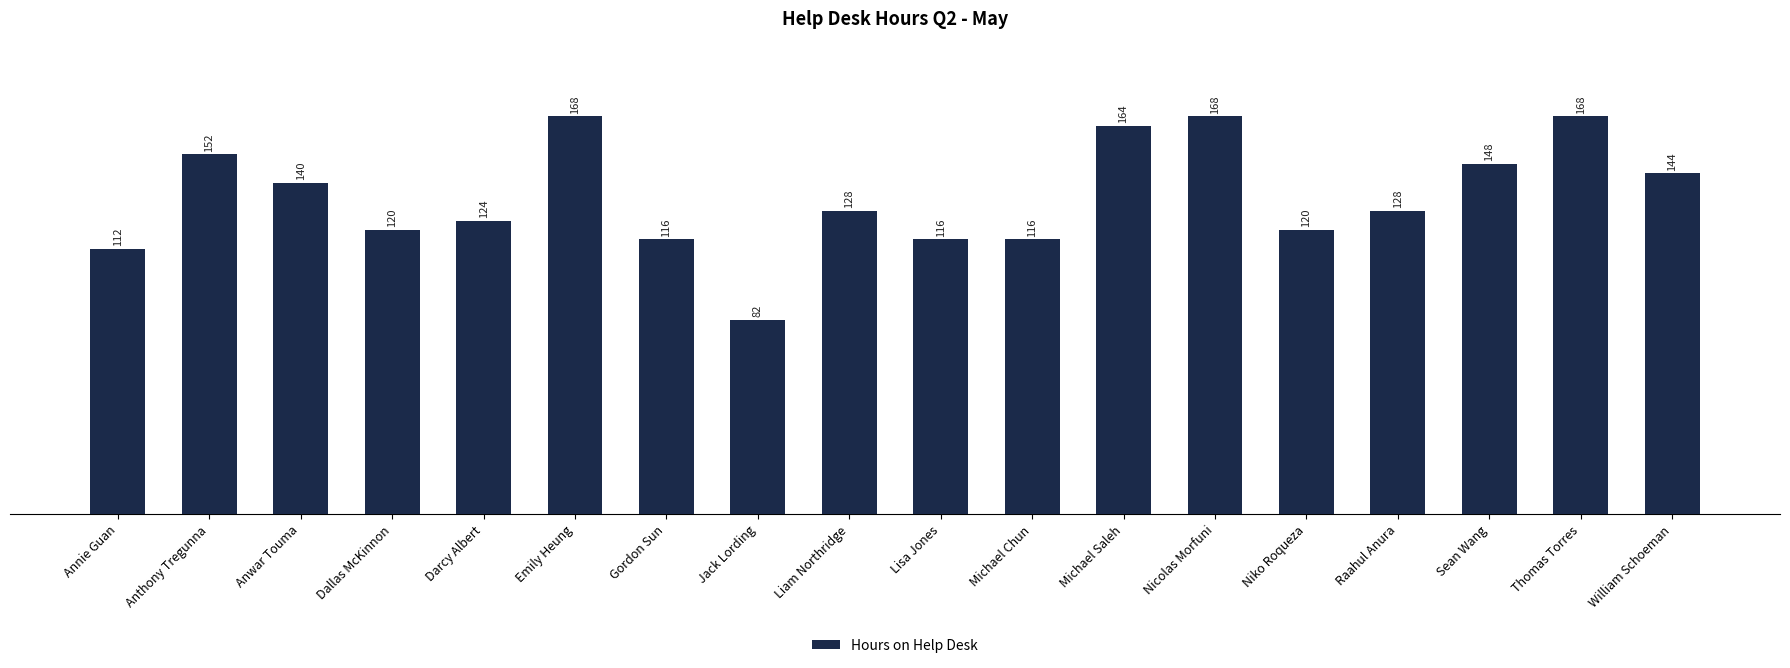

How many bars are there in total?

18